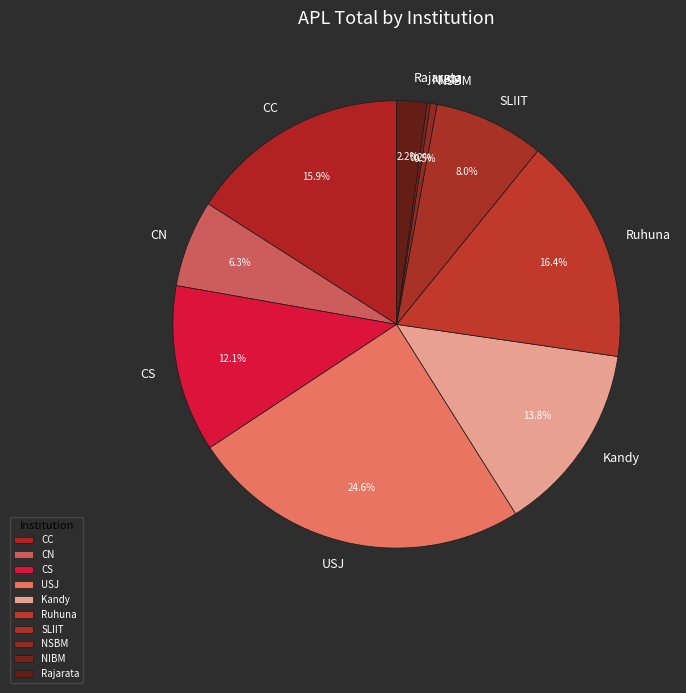

Does CS represent more than half of the total?

No